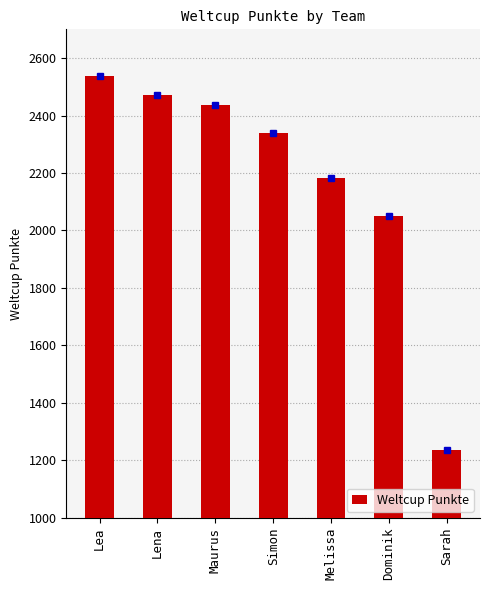

Rank the categories by value from lowest to highest.

Sarah, Dominik, Melissa, Simon, Maurus, Lena, Lea